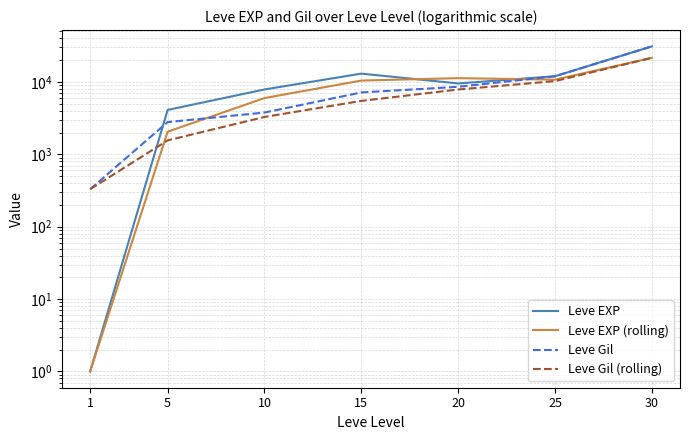

Which series has the largest range (max minus min)?

Leve EXP